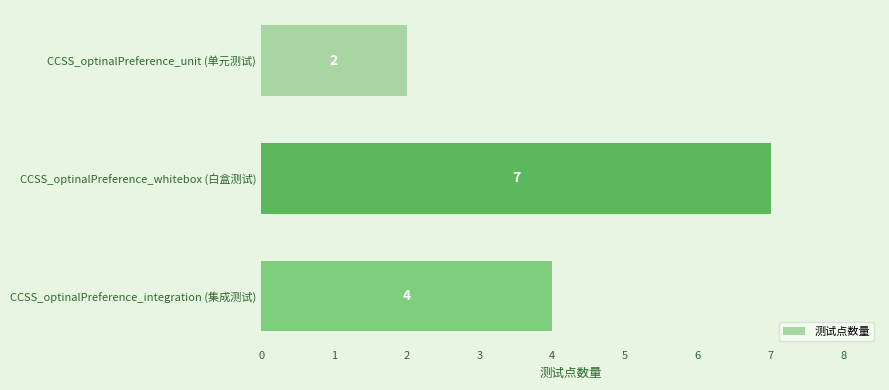

What is the difference between the second highest and minimum values?

2